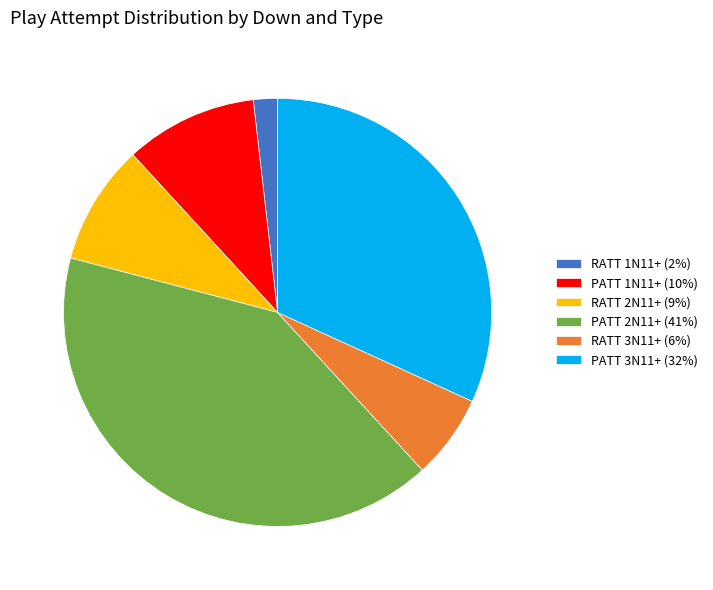

How many segments does this pie chart have?

6